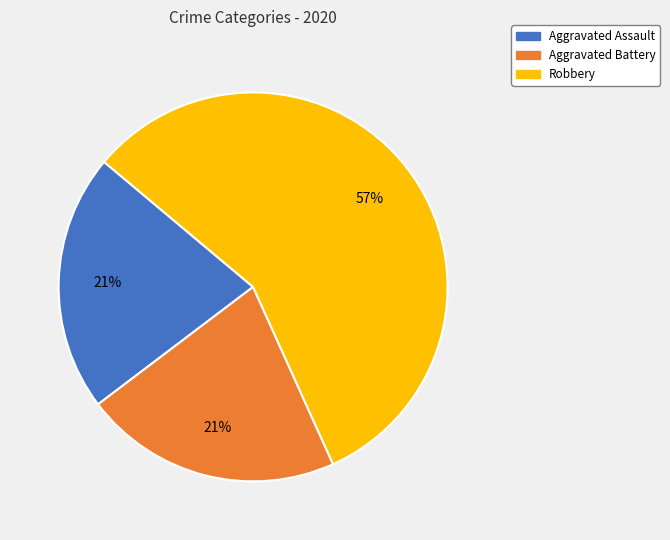

How many segments does this pie chart have?

3